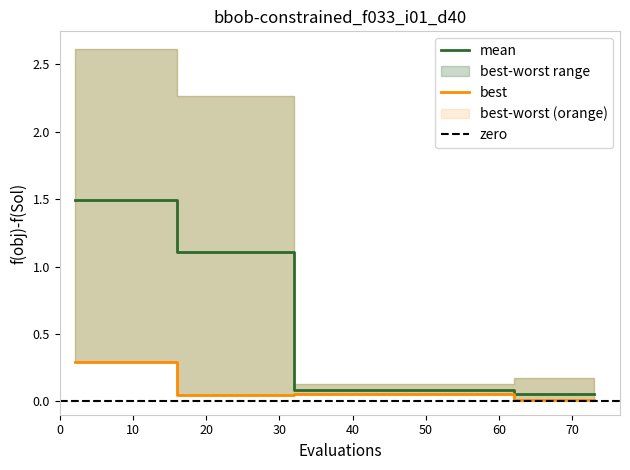

How many series are shown in this chart?

2